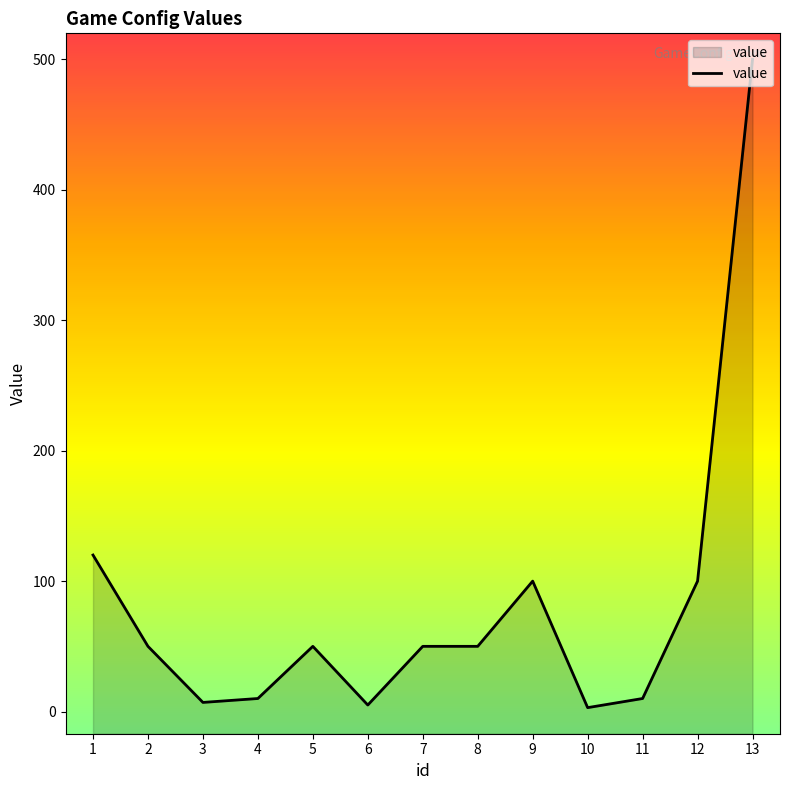

Does the chart have visible grid lines?

No